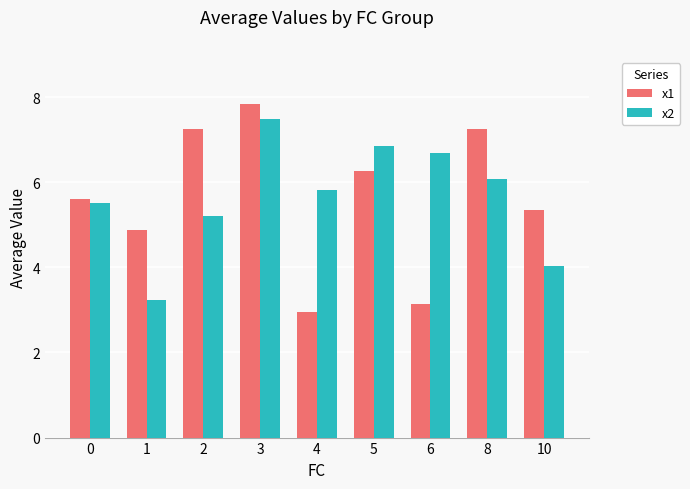

How many groups of bars are there?

9